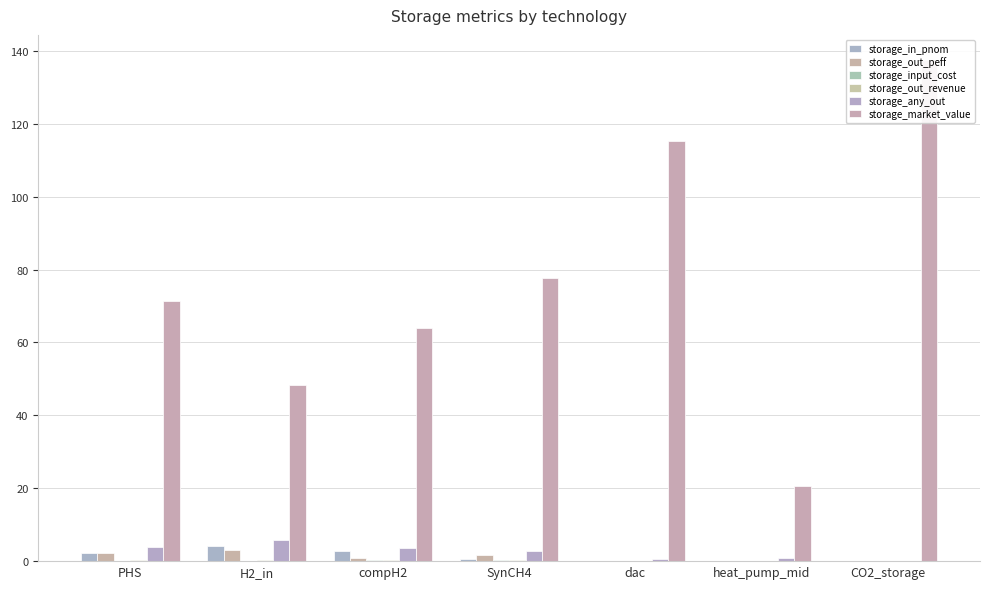

At which category is the sum across all series the highest?

CO2_storage